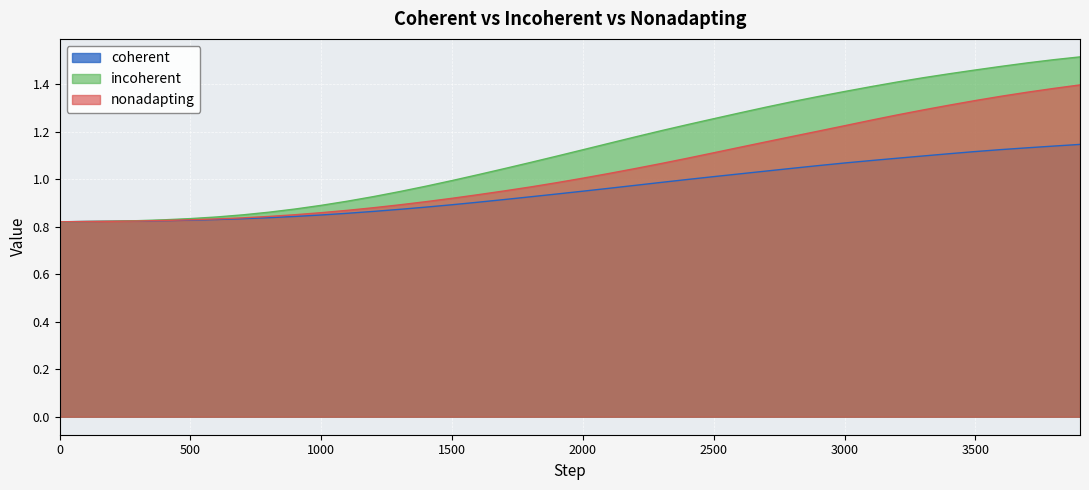

True or false: incoherent and nonadapting intersect in this chart.

False